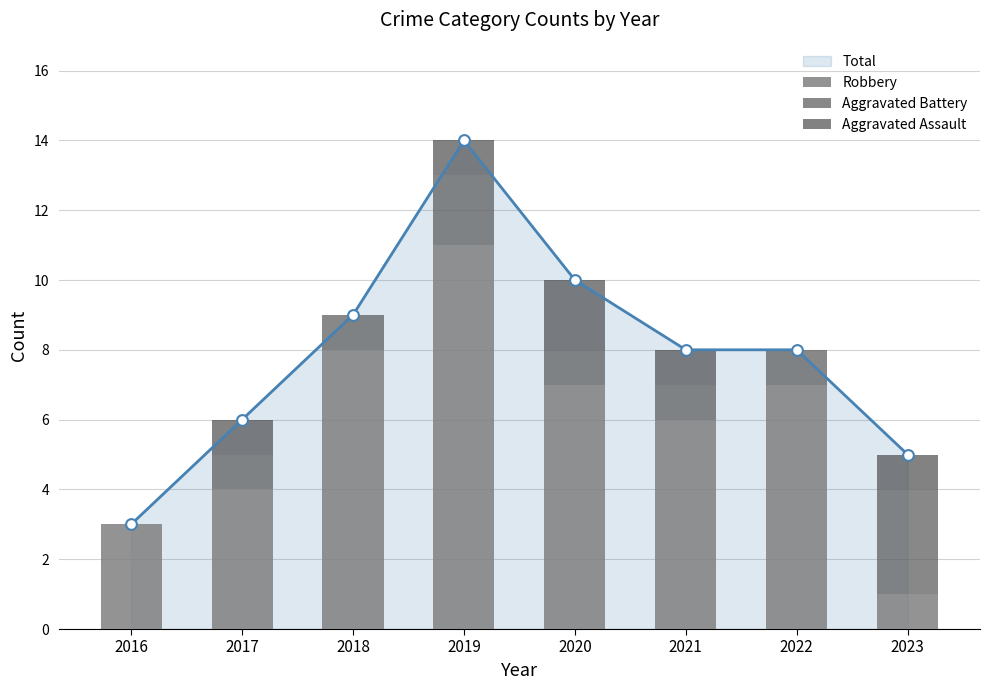

What is the total value across all series at 2016?

3